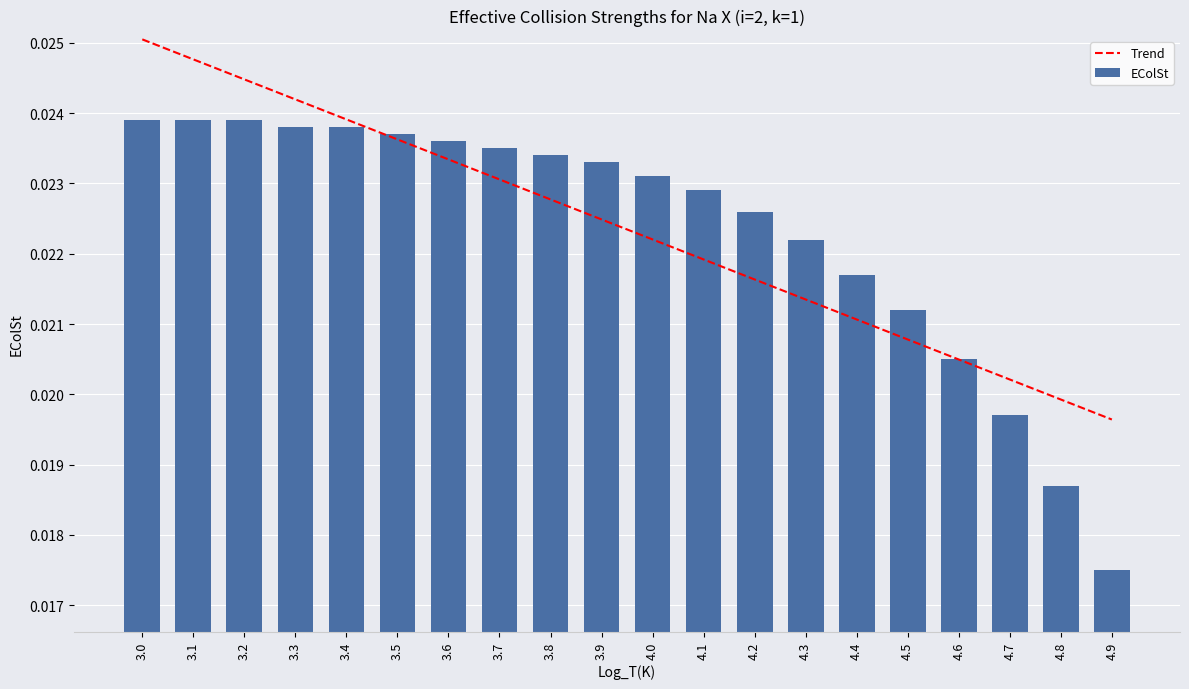

What is the label of the 8th bar from the right?

4.2